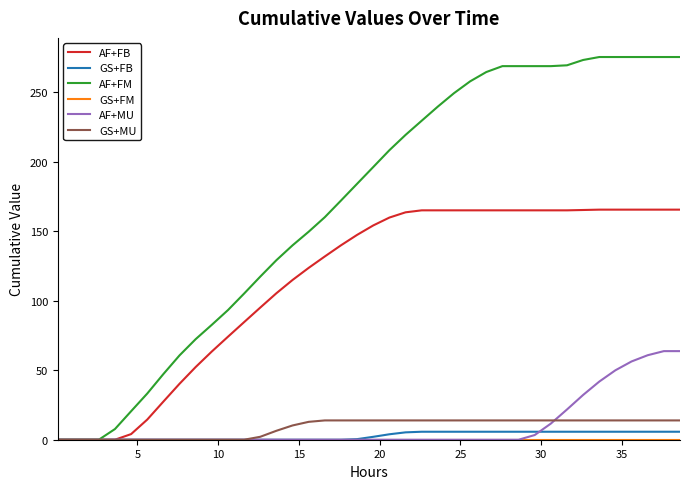

Which series has the largest total across all categories?

AF+FM